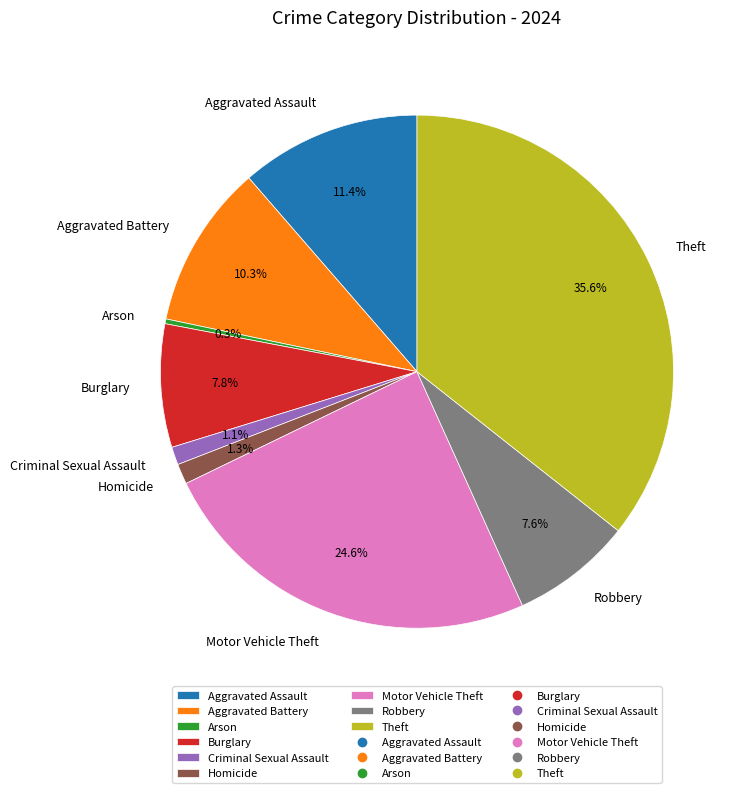

Between Aggravated Battery and Aggravated Assault, which is larger?

Aggravated Assault